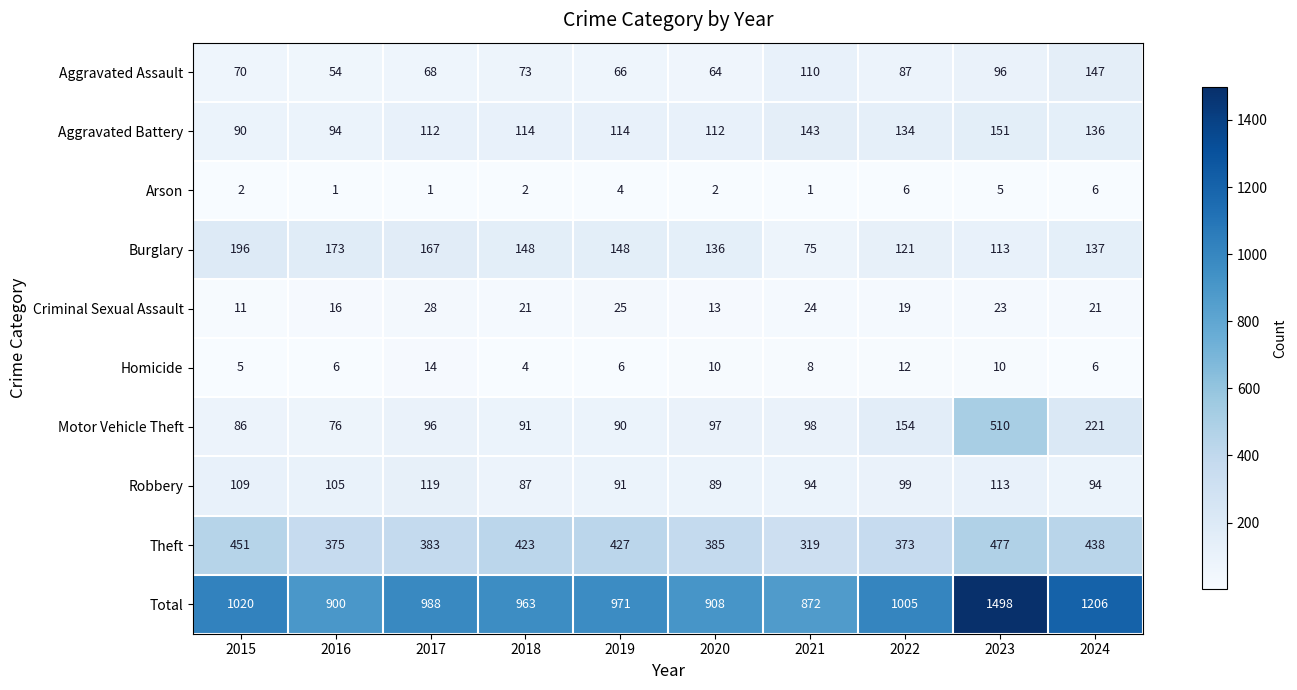

At 2021, list the series in order from smallest to largest.

Arson, Homicide, Criminal Sexual Assault, Burglary, Robbery, Motor Vehicle Theft, Aggravated Assault, Aggravated Battery, Theft, Total